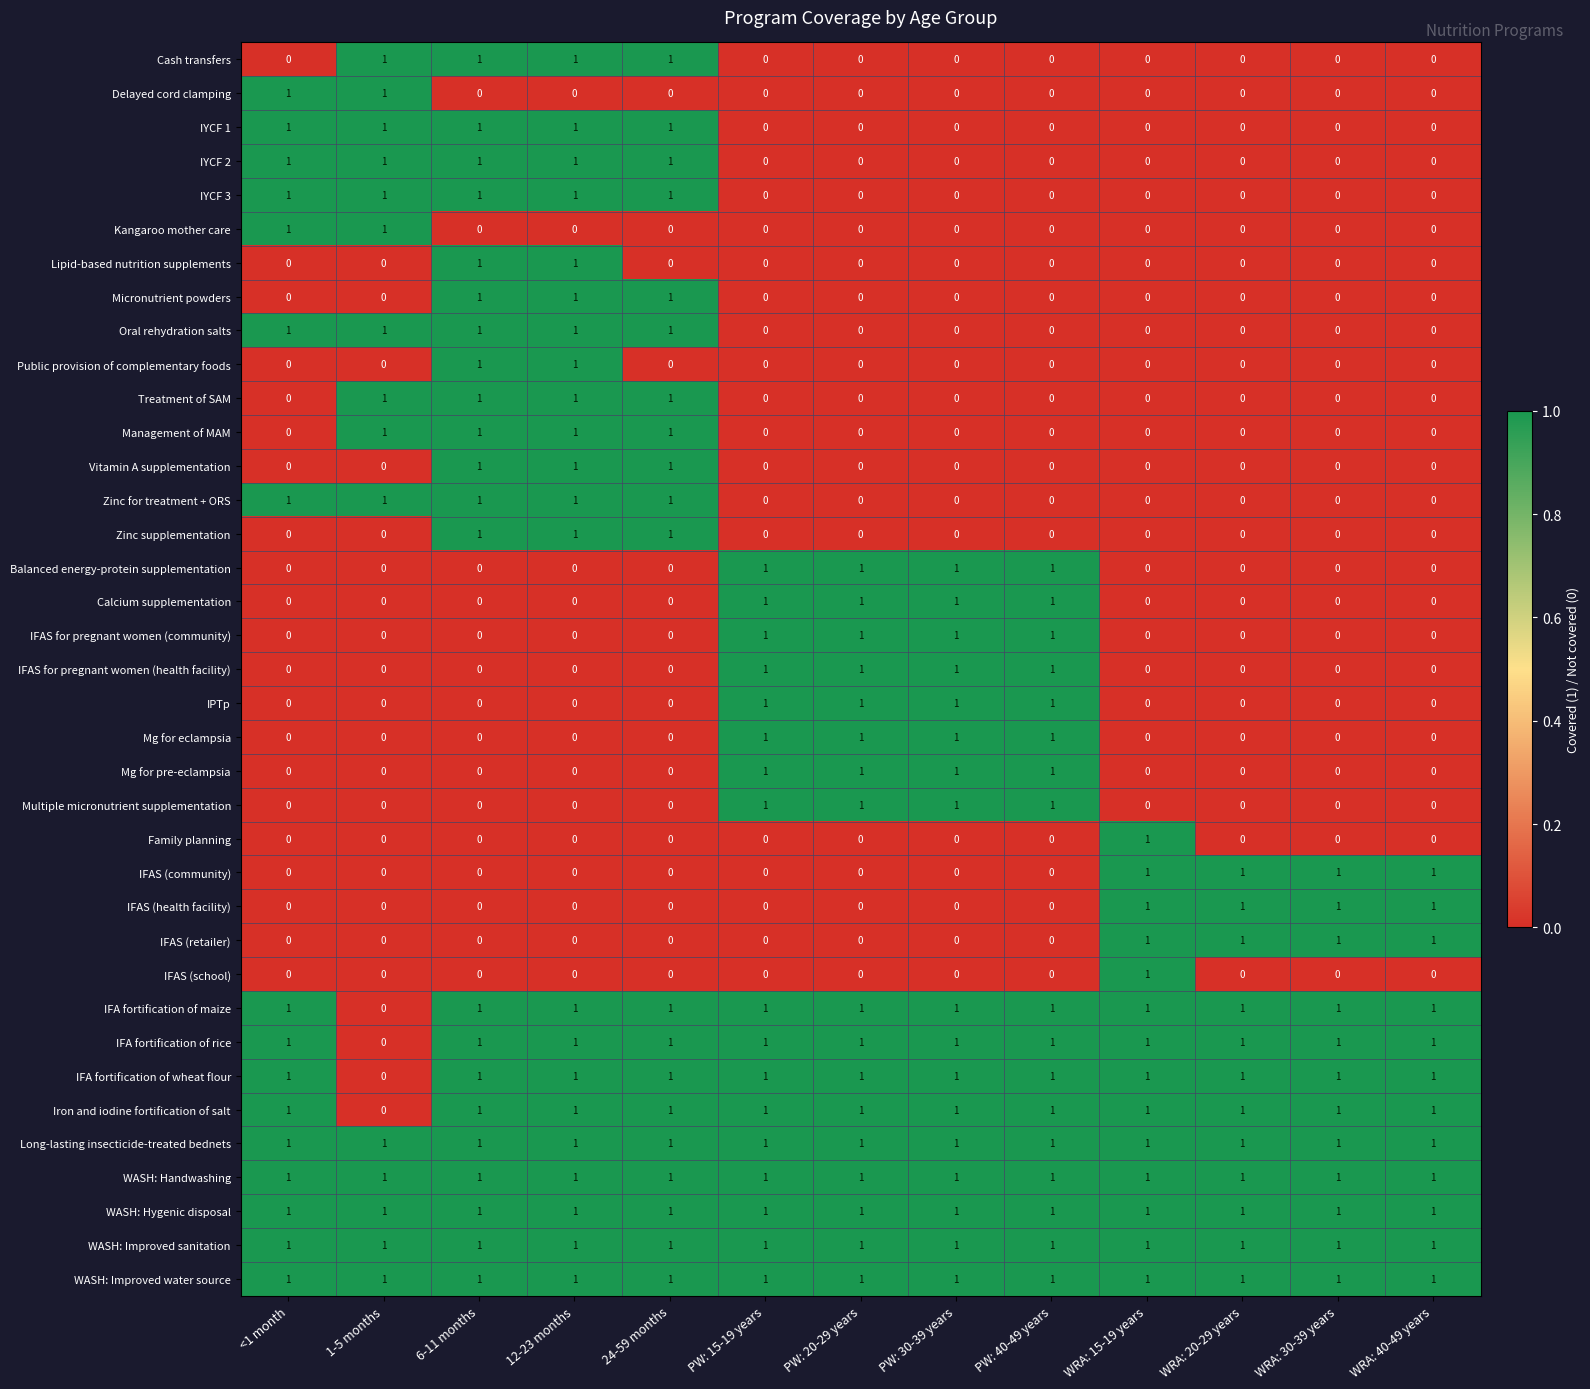

What is the sum of all IFAS (retailer) values?

4